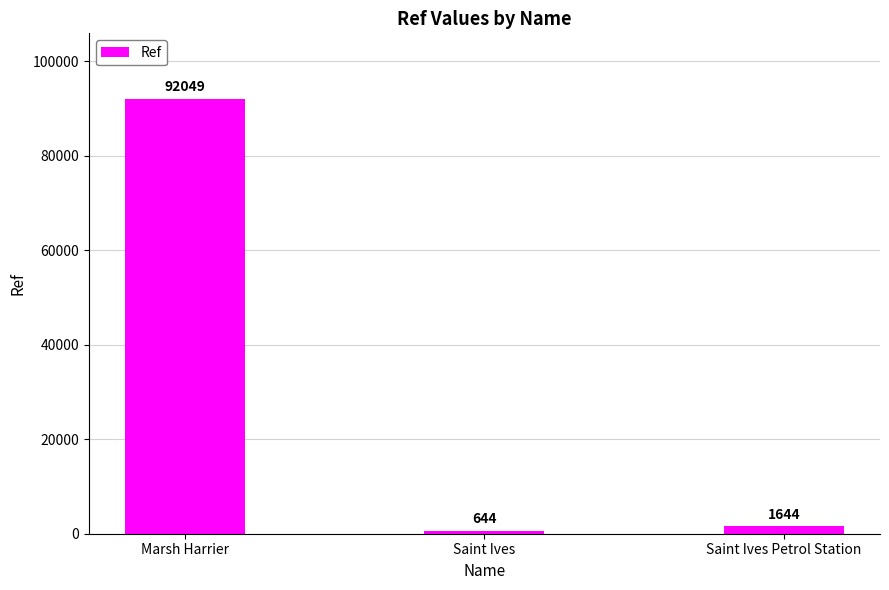

Reading left to right, what are all the values shown in this chart?

92049	644	1644